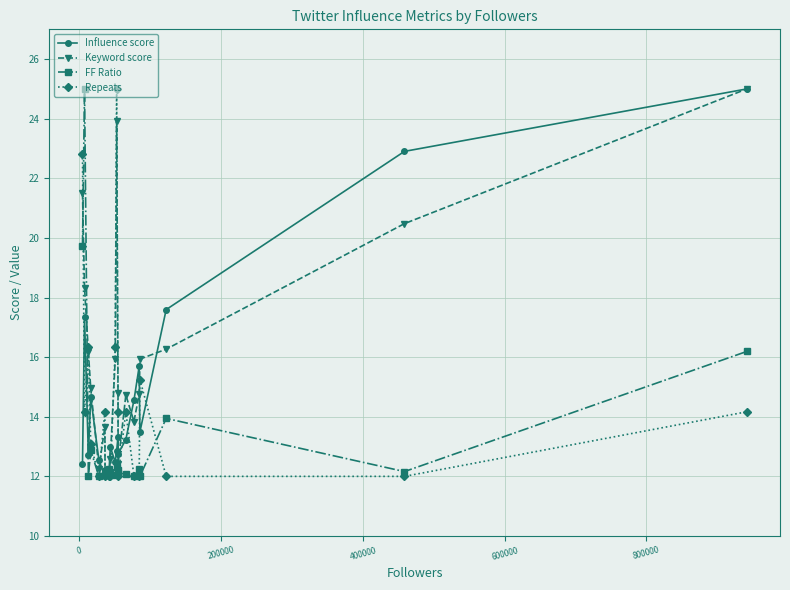

What are all the series names shown in the legend?

Influence score, Keyword score, FF Ratio, Repeats